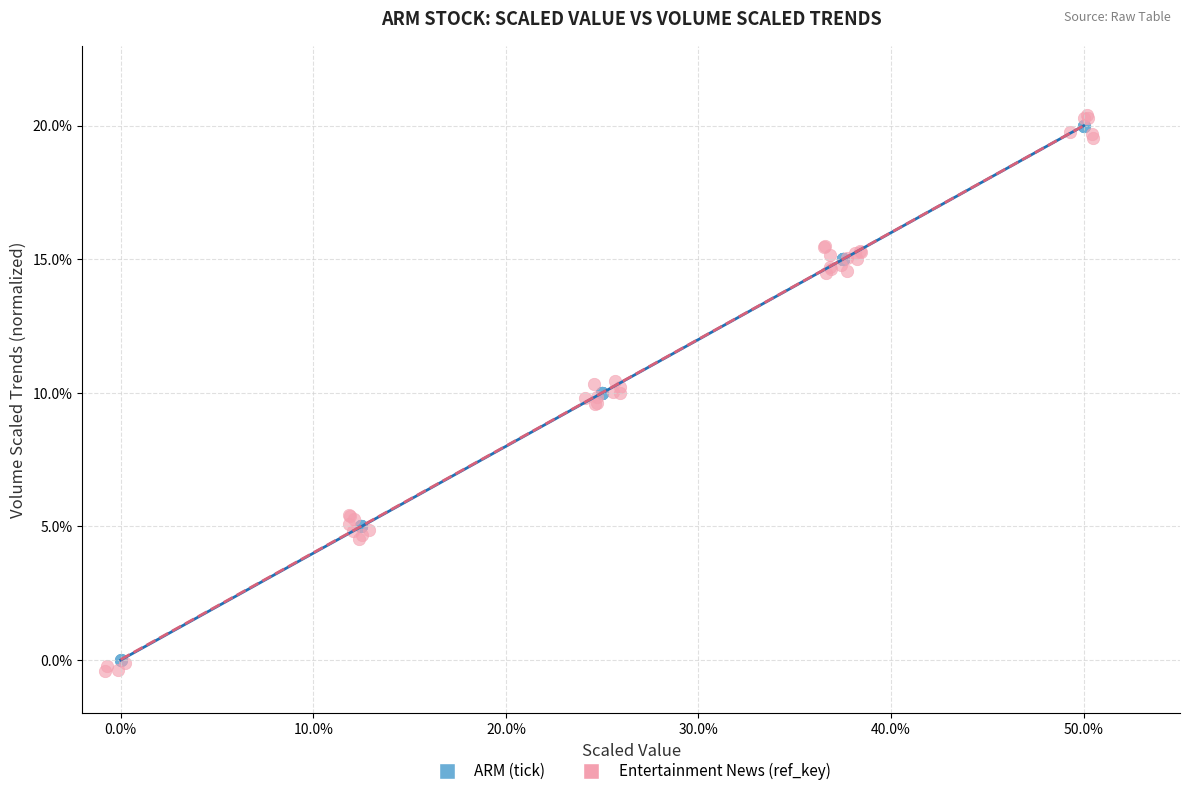

Which series has the largest Y range (max minus min)?

Entertainment News (ref_key)